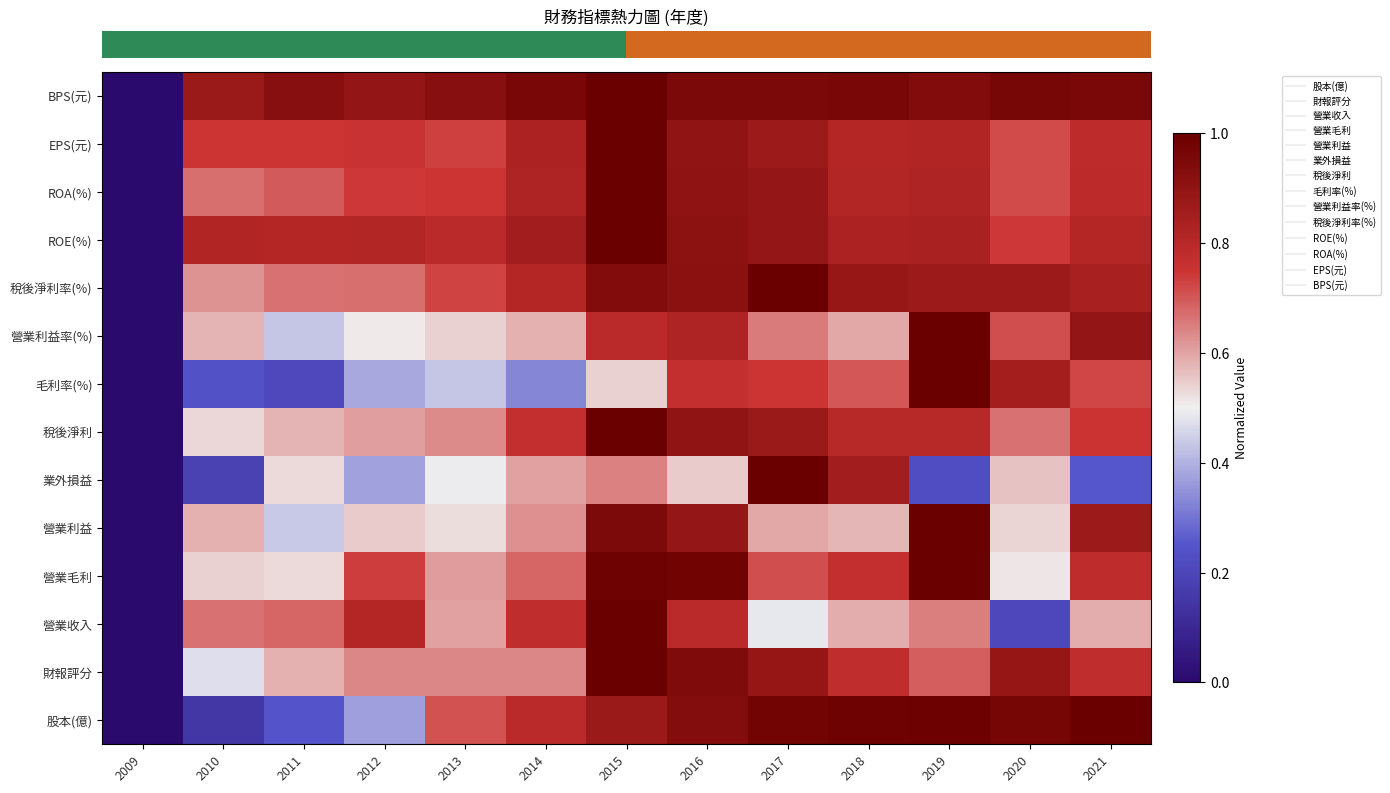

Reading left to right, what are all the values shown in this chart?

row_0: 2009=0.0	2010=0.1	2011=0.2	2012=0.4	2013=0.7	2014=0.8	2015=0.9	2016=0.9	2017=1.0	2018=1.0	2019=1.0	2020=1.0	2021=1.0
row_1: 2009=0.0	2010=0.5	2011=0.6	2012=0.6	2013=0.6	2014=0.6	2015=1.0	2016=0.9	2017=0.9	2018=0.8	2019=0.7	2020=0.9	2021=0.8
row_2: 2009=0.0	2010=0.7	2011=0.7	2012=0.8	2013=0.6	2014=0.8	2015=1.0	2016=0.8	2017=0.5	2018=0.6	2019=0.7	2020=0.2	2021=0.6
row_3: 2009=0.0	2010=0.5	2011=0.5	2012=0.7	2013=0.6	2014=0.7	2015=1.0	2016=1.0	2017=0.7	2018=0.8	2019=1.0	2020=0.5	2021=0.8
row_4: 2009=0.0	2010=0.6	2011=0.4	2012=0.5	2013=0.5	2014=0.6	2015=1.0	2016=0.9	2017=0.6	2018=0.6	2019=1.0	2020=0.5	2021=0.9
row_5: 2009=0.0	2010=0.2	2011=0.5	2012=0.4	2013=0.5	2014=0.6	2015=0.6	2016=0.5	2017=1.0	2018=0.9	2019=0.2	2020=0.6	2021=0.3
row_6: 2009=0.0	2010=0.5	2011=0.6	2012=0.6	2013=0.6	2014=0.8	2015=1.0	2016=0.9	2017=0.9	2018=0.8	2019=0.8	2020=0.7	2021=0.8
row_7: 2009=0.0	2010=0.2	2011=0.2	2012=0.4	2013=0.4	2014=0.3	2015=0.5	2016=0.8	2017=0.7	2018=0.7	2019=1.0	2020=0.9	2021=0.7
row_8: 2009=0.0	2010=0.6	2011=0.4	2012=0.5	2013=0.5	2014=0.6	2015=0.8	2016=0.8	2017=0.7	2018=0.6	2019=1.0	2020=0.7	2021=0.9
row_9: 2009=0.0	2010=0.6	2011=0.7	2012=0.7	2013=0.7	2014=0.8	2015=0.9	2016=0.9	2017=1.0	2018=0.9	2019=0.9	2020=0.9	2021=0.8
row_10: 2009=0.0	2010=0.8	2011=0.8	2012=0.8	2013=0.8	2014=0.9	2015=1.0	2016=0.9	2017=0.9	2018=0.8	2019=0.8	2020=0.7	2021=0.8
row_11: 2009=0.0	2010=0.7	2011=0.7	2012=0.7	2013=0.7	2014=0.8	2015=1.0	2016=0.9	2017=0.9	2018=0.8	2019=0.8	2020=0.7	2021=0.8
row_12: 2009=0.0	2010=0.7	2011=0.7	2012=0.8	2013=0.7	2014=0.8	2015=1.0	2016=0.9	2017=0.9	2018=0.8	2019=0.8	2020=0.7	2021=0.8
row_13: 2009=0.0	2010=0.9	2011=0.9	2012=0.9	2013=0.9	2014=1.0	2015=1.0	2016=1.0	2017=1.0	2018=1.0	2019=0.9	2020=1.0	2021=1.0